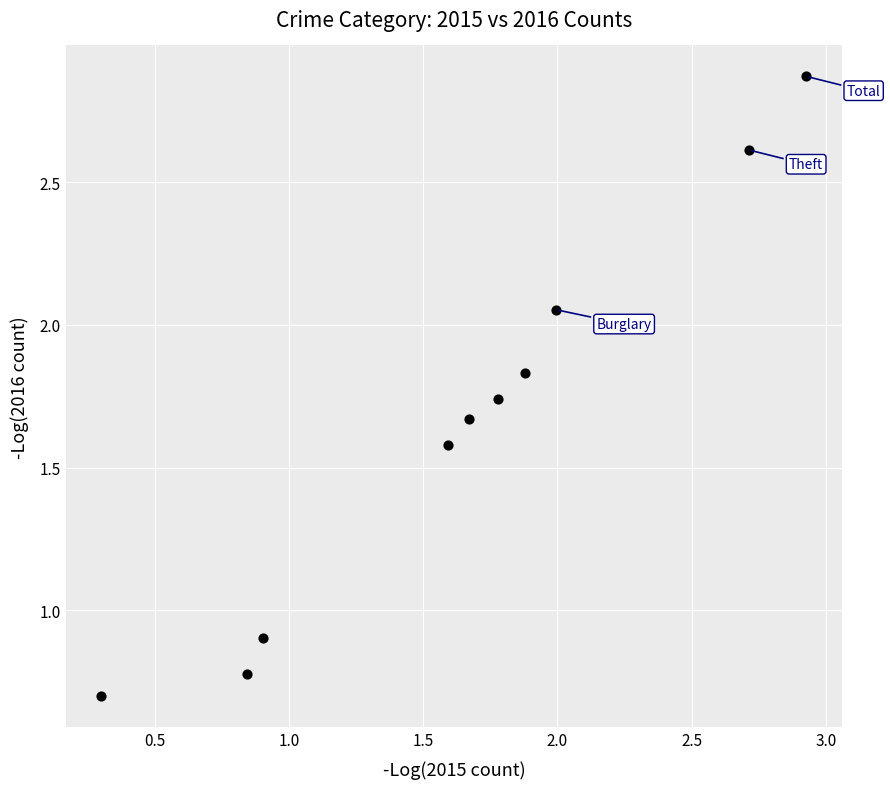

What is the range of X values (max minus min)?

2.6